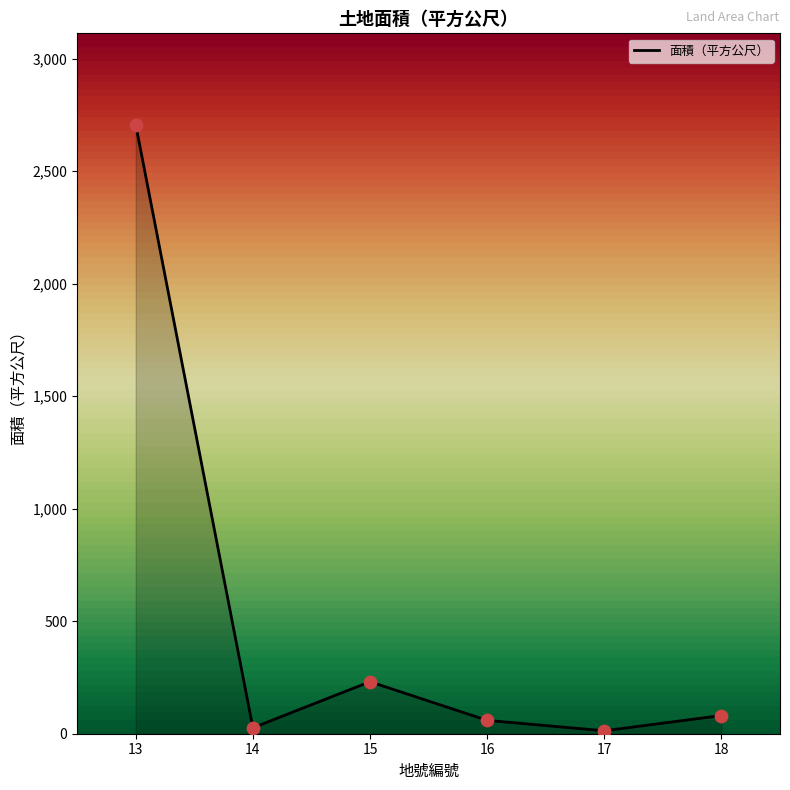

Between 14 and 13, which is larger?

13